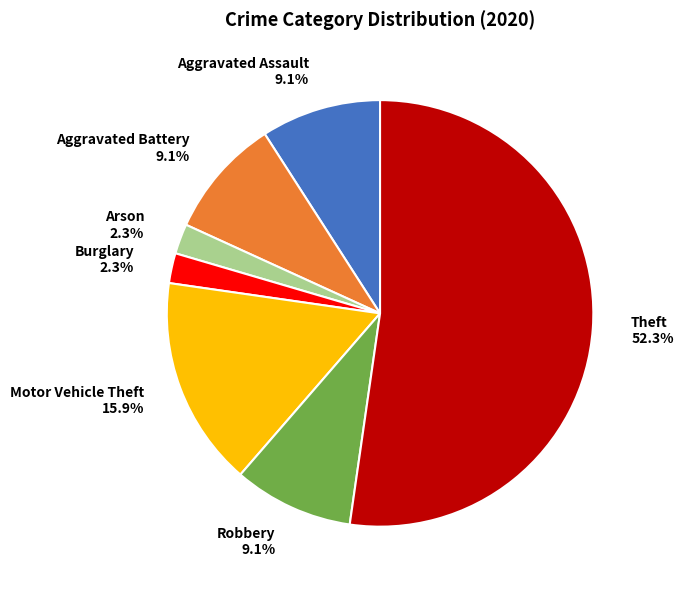

Combined, what portion of the pie is Aggravated Battery 9.1% and Burglary 2.3%?

11.4%